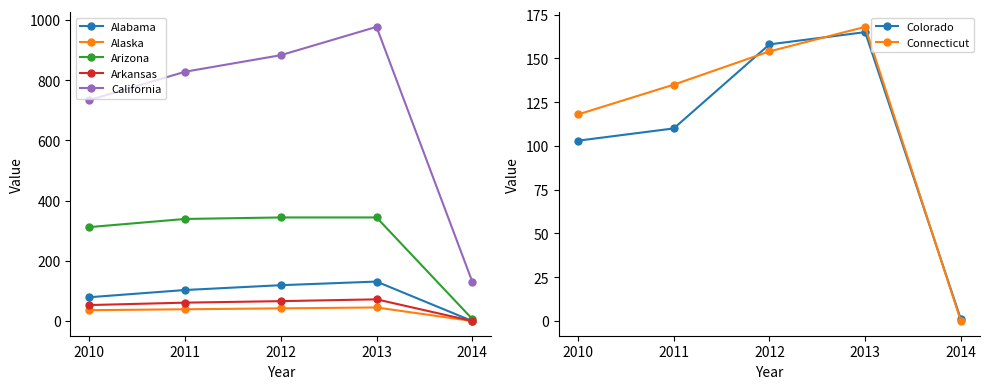

True or false: California and Alabama intersect in this chart.

False